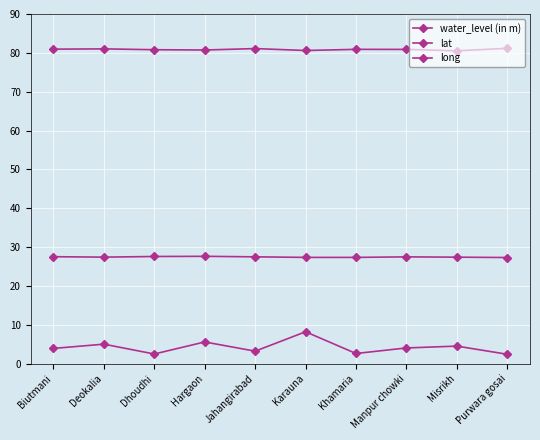

How many lines are shown in the chart?

3